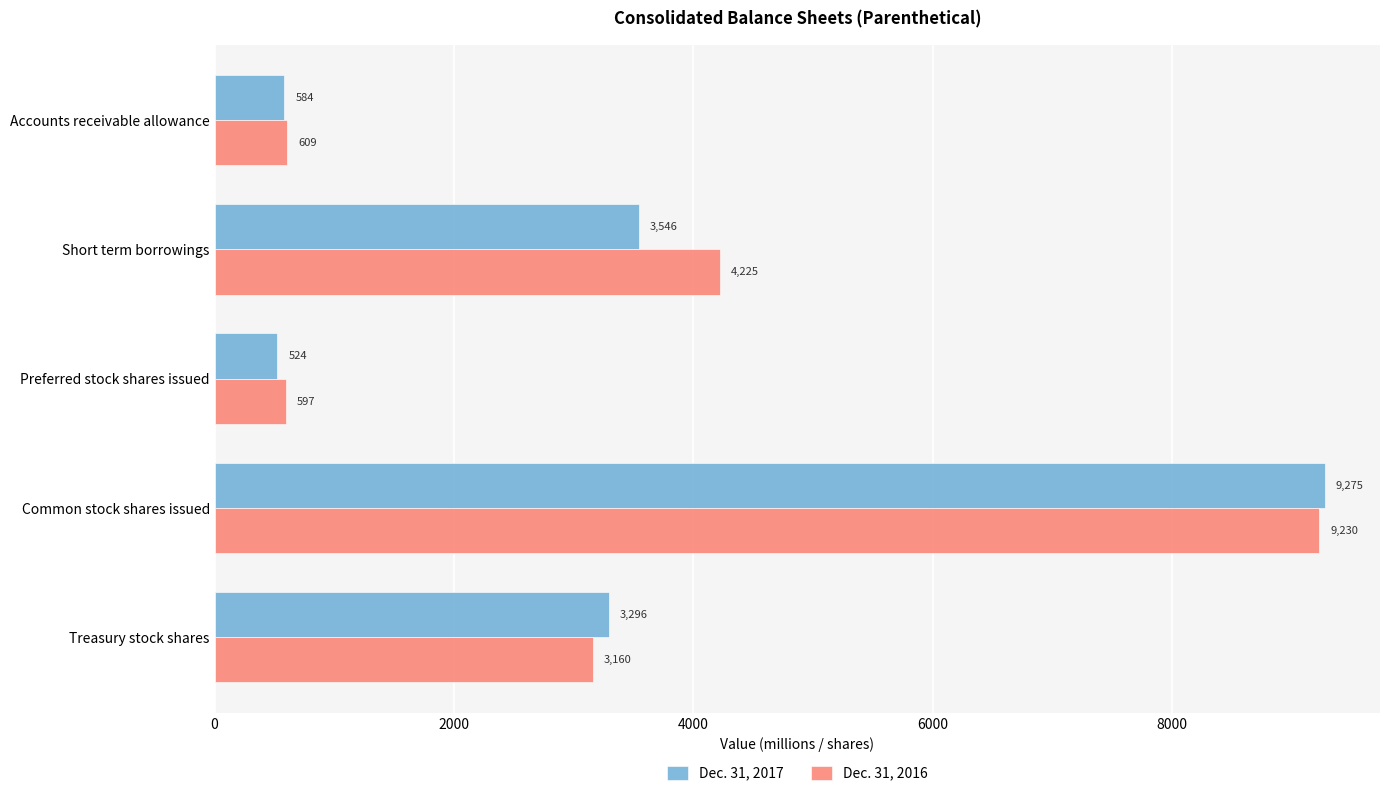

What is the total value across all series at Accounts receivable allowance?

1193